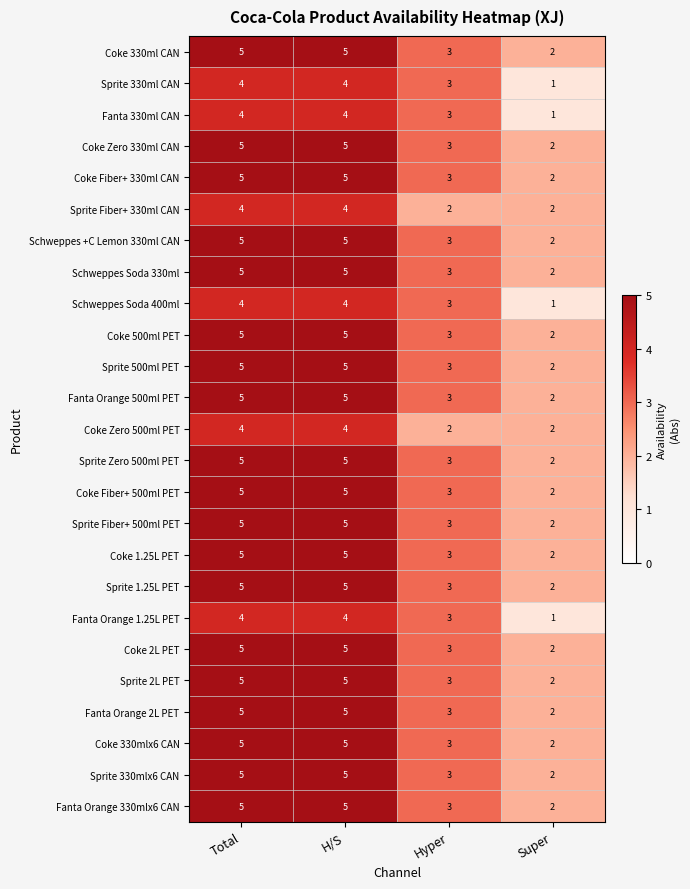

What value does the Sprite 1.25L PET series have at Total?

5